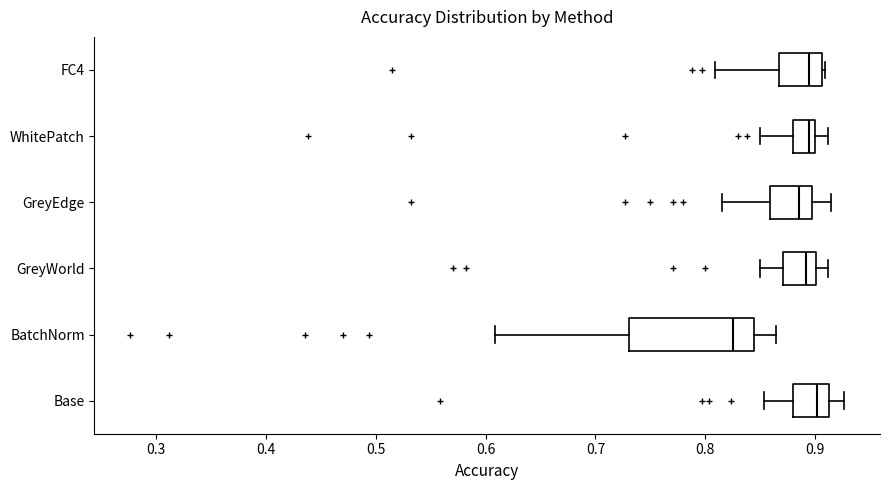

Which box is the widest, from its left edge to its right edge?

BatchNorm